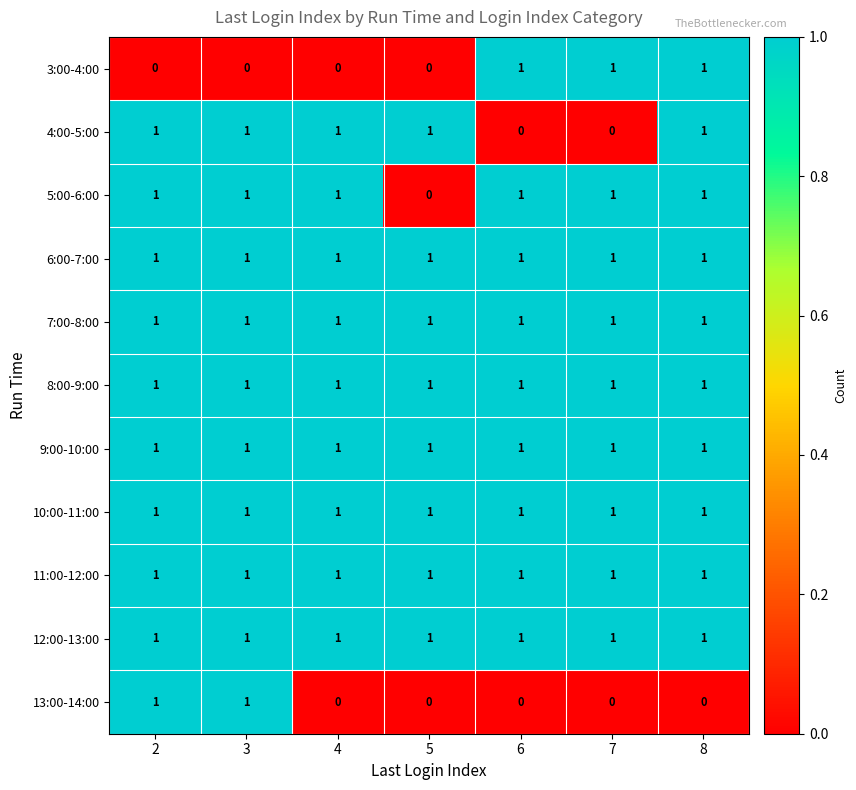

The value of 11:00-12:00 at 8 is 2. True or false?

False